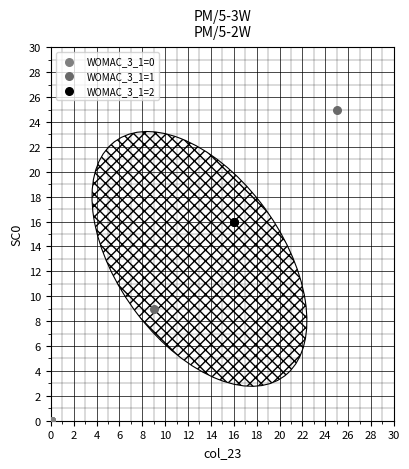

What are all the series names shown in the legend?

WOMAC_3_1=0, WOMAC_3_1=1, WOMAC_3_1=2